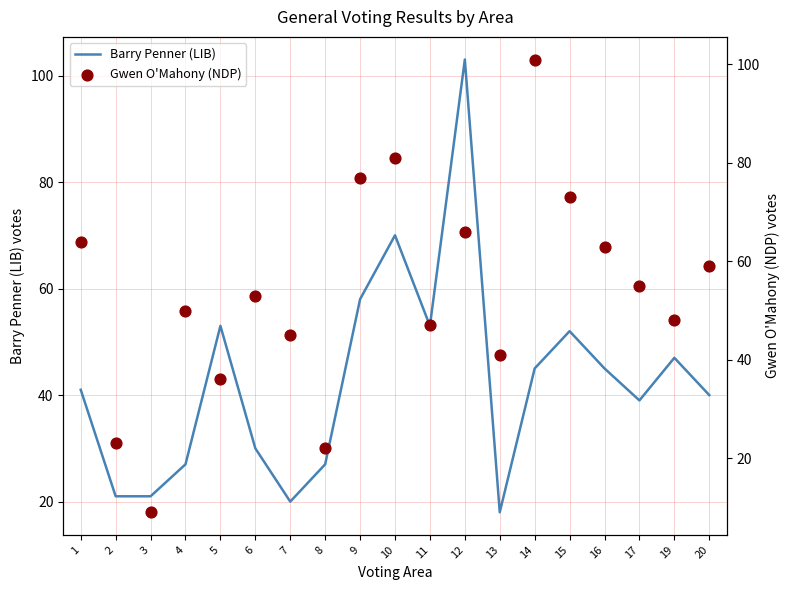

Which series has the largest total across all categories?

Gwen O'Mahony (NDP)